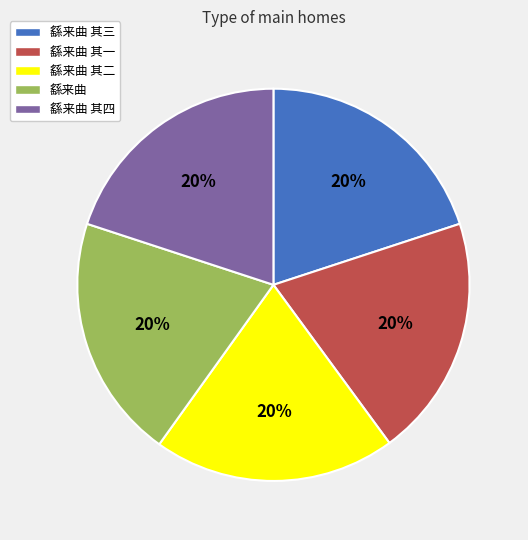

Do 繇来曲 其三 and 繇来曲 together represent more than half of the pie?

No